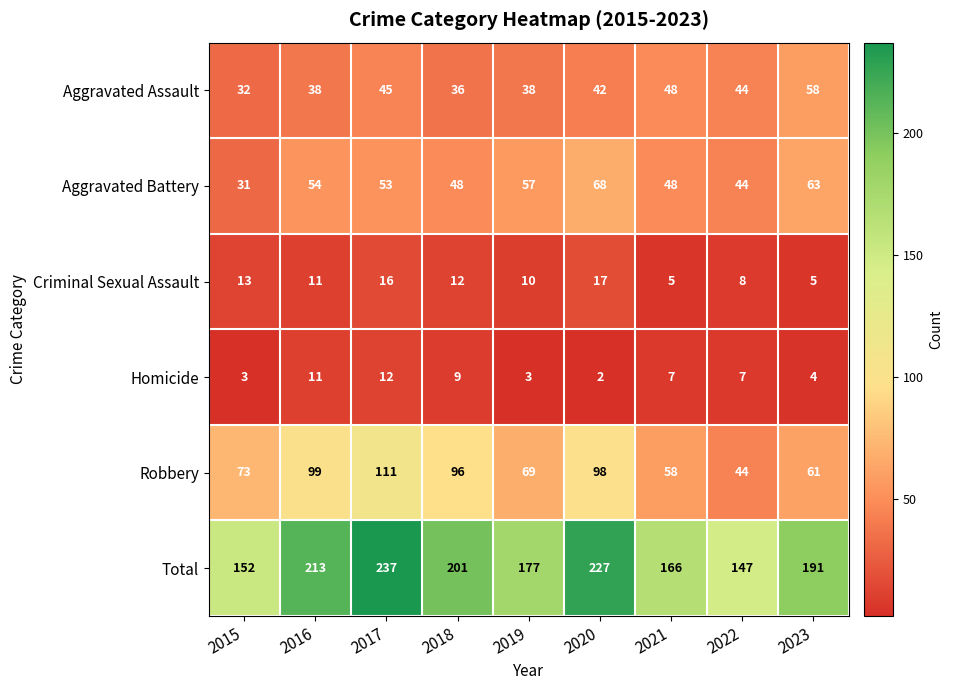

Is it true that Total equals 41 at 2021?

False